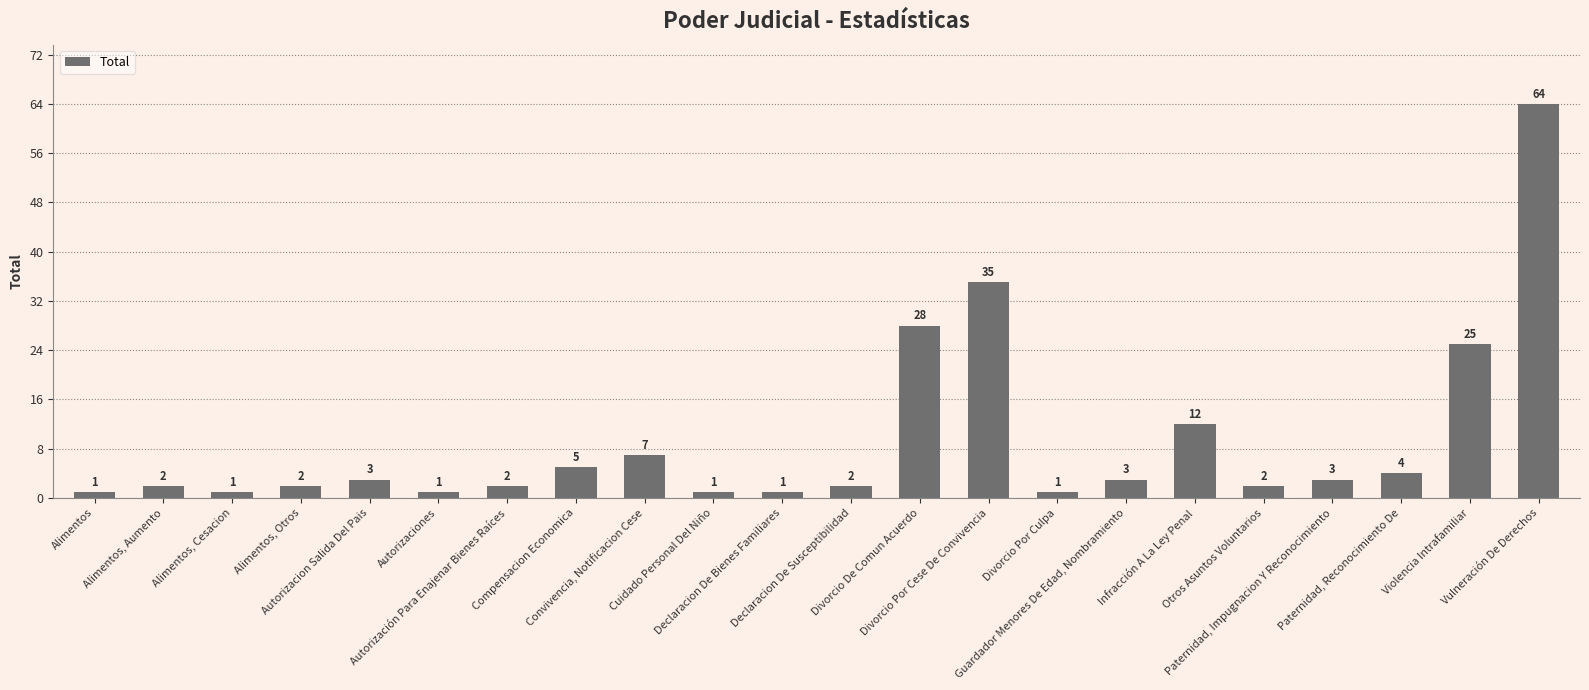

What is the sum of the values at Vulneración De Derechos and Divorcio De Comun Acuerdo?

92